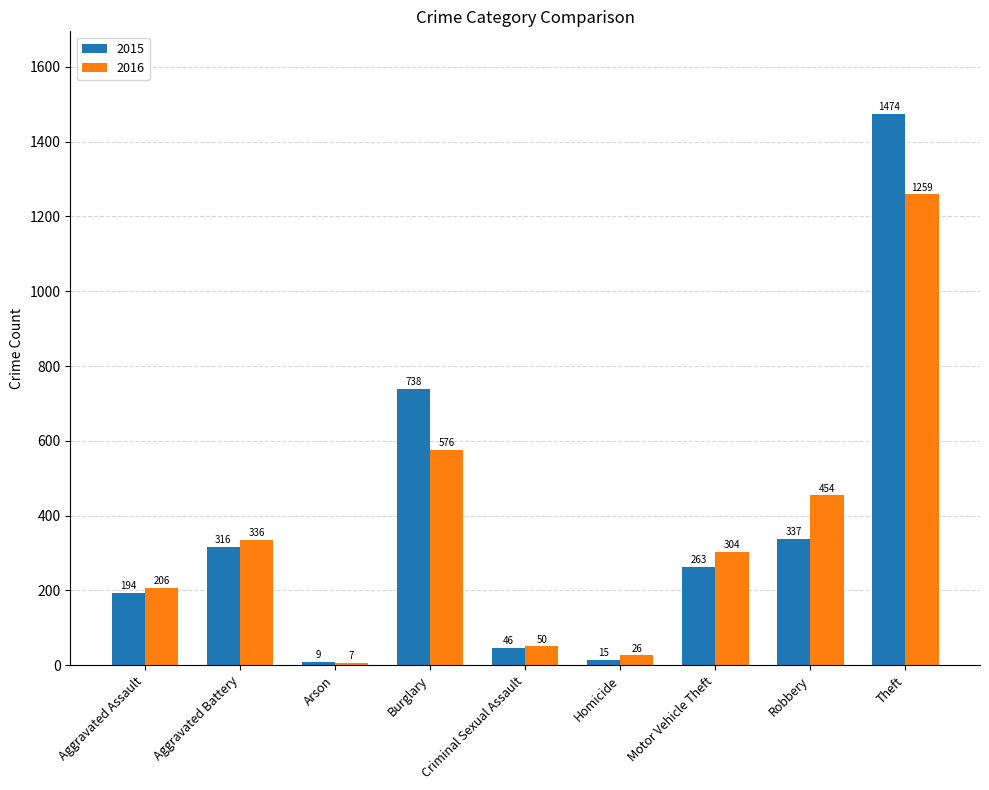

What is the label of the 6th bar from the right?

Burglary